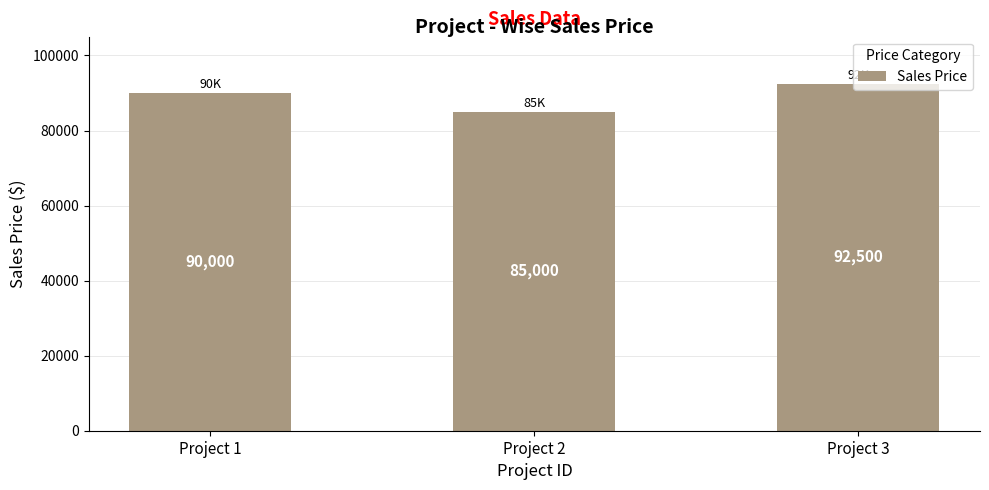

Rank the categories by value from highest to lowest.

Project 3, Project 1, Project 2